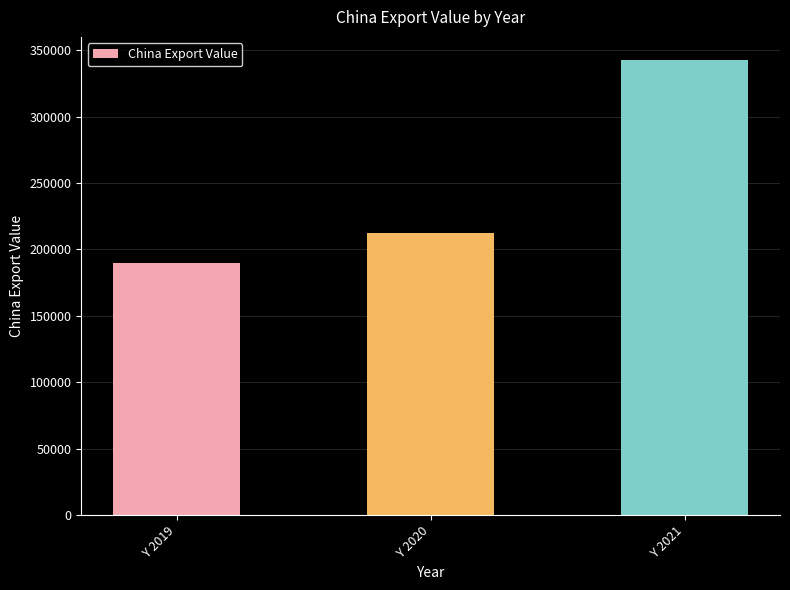

List the labels in order of value, largest first.

Y 2021, Y 2020, Y 2019